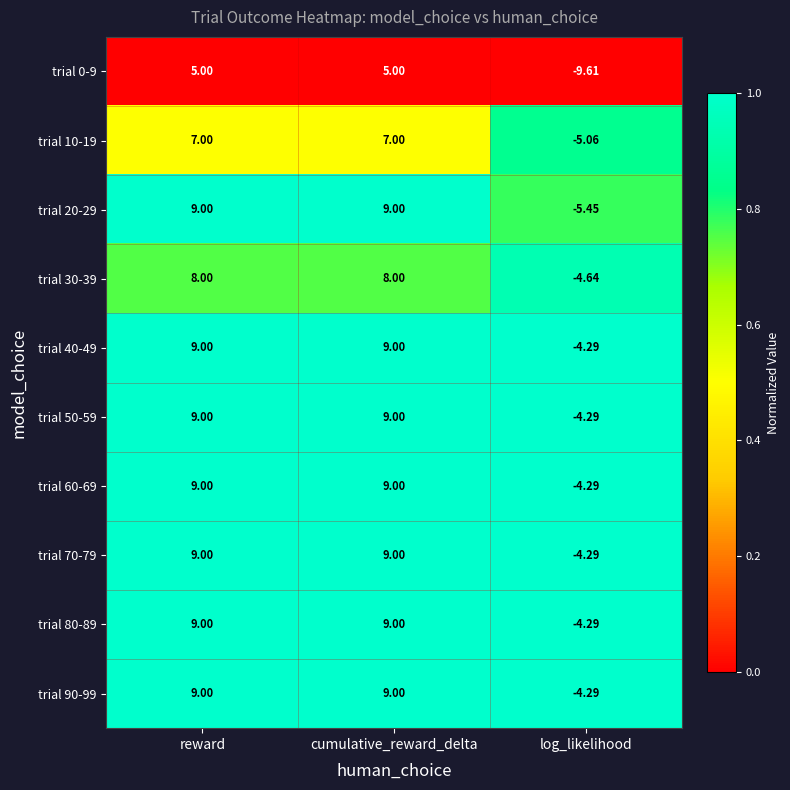

At which label is trial 10-19 closest to 0?

log_likelihood